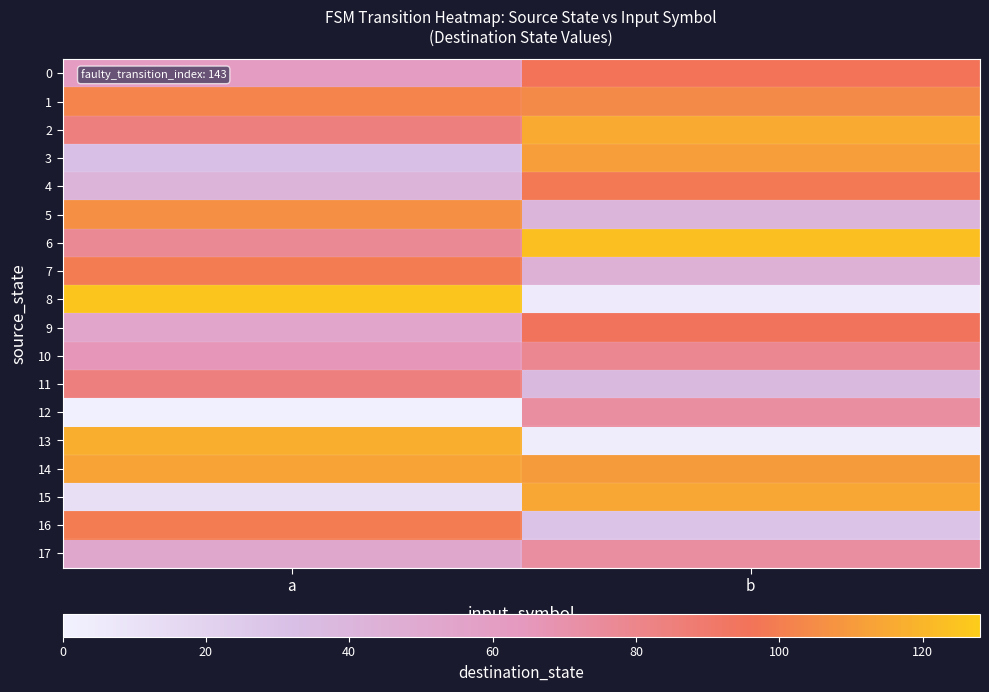

Reading left to right, what are all the values shown in this chart?

0: a=61	b=96
1: a=102	b=104
2: a=84	b=116
3: a=32	b=111
4: a=41	b=98
5: a=106	b=40
6: a=77	b=123
7: a=99	b=44
8: a=125	b=5
9: a=53	b=95
10: a=66	b=78
11: a=84	b=37
12: a=1	b=73
13: a=117	b=3
14: a=113	b=110
15: a=12	b=114
16: a=99	b=29
17: a=52	b=73